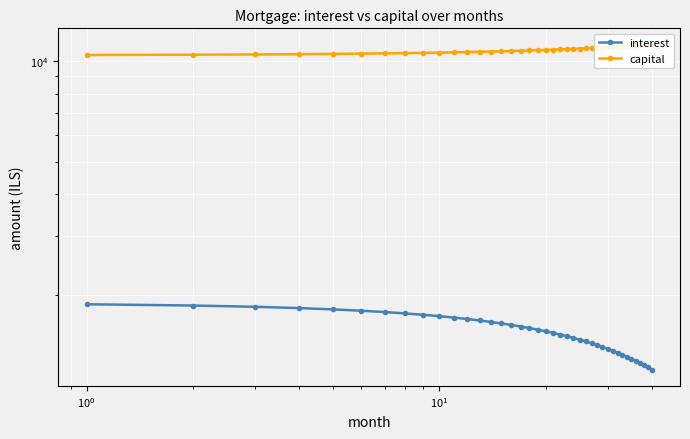

True or false: capital has more than 1 interior local peaks.

False